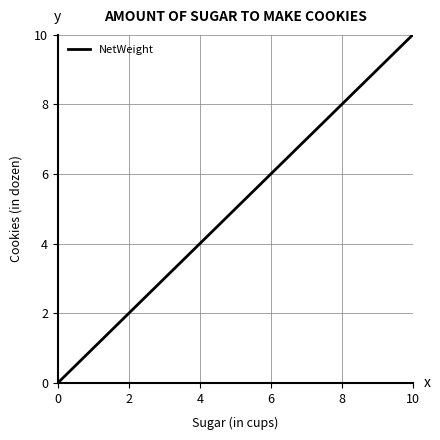

What is the greatest value displayed?

10.0